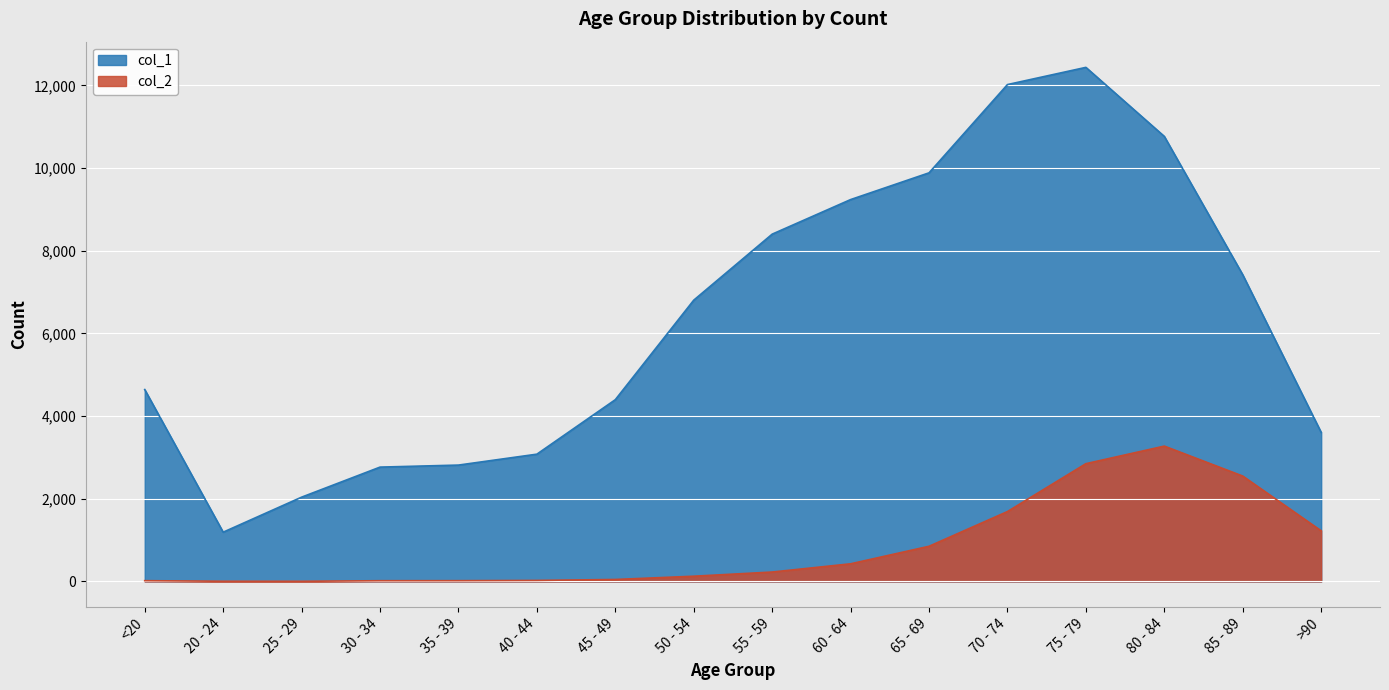

Is it true that col_2 equals 261 at 65 - 69?

False